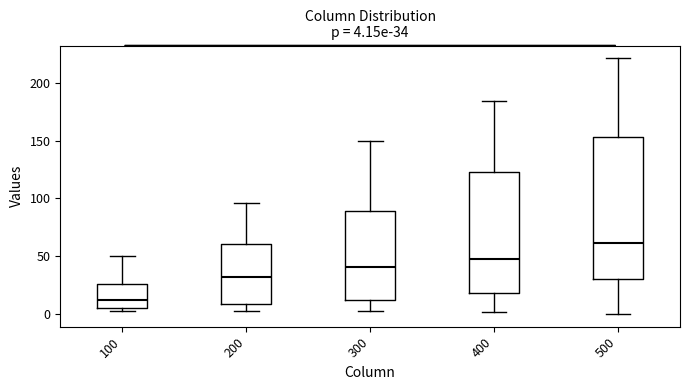

Which box is the tallest, from its lower edge to its upper edge?

500